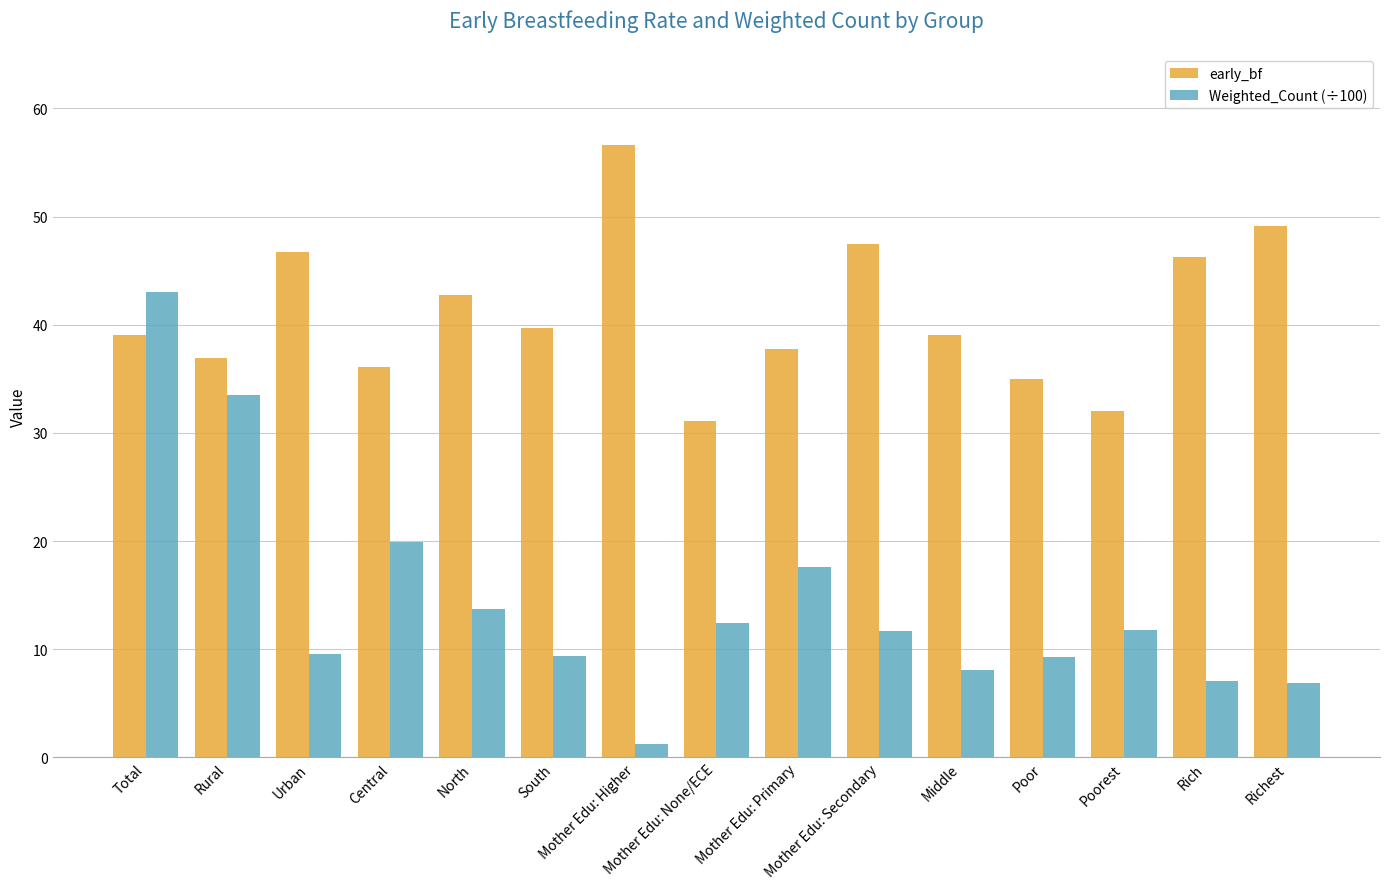

What is the difference between the maximum and minimum values in the Weighted_Count (÷100) series?

41.8